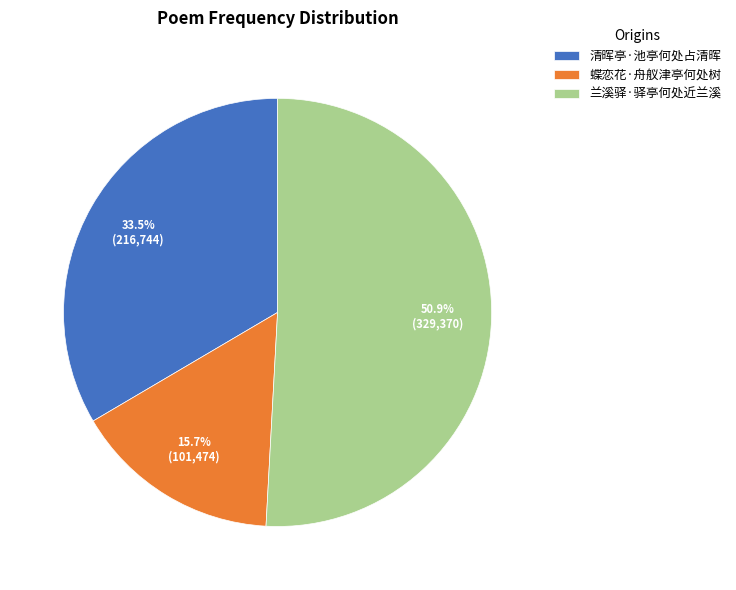

To the nearest percent, what is the combined percentage of 清晖亭·池亭何处占清晖 and 兰溪驿·驿亭何处近兰溪?

84%